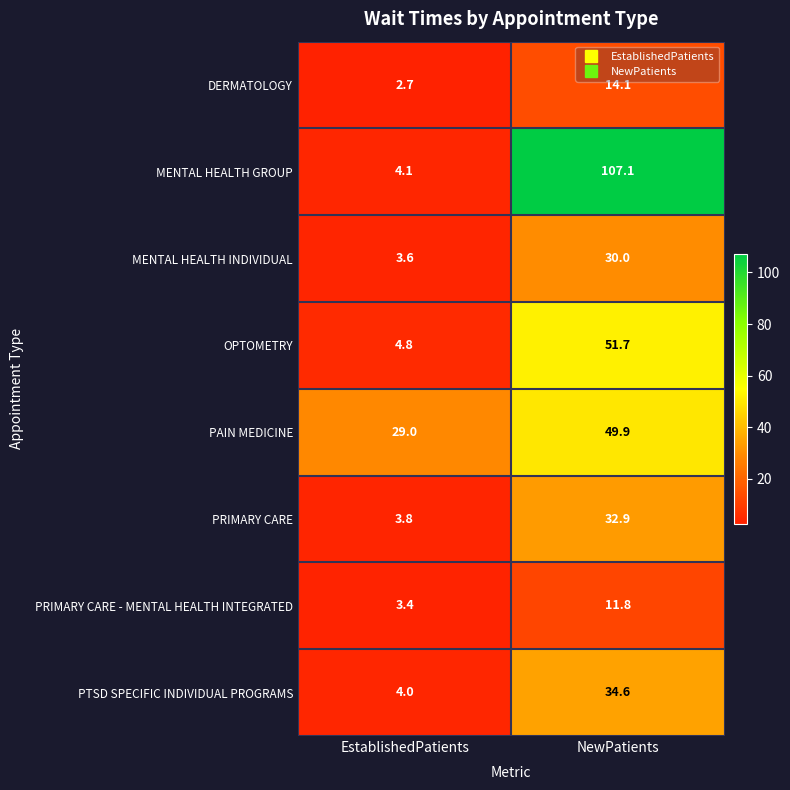

What is the sum of all MENTAL HEALTH GROUP values?

111.2